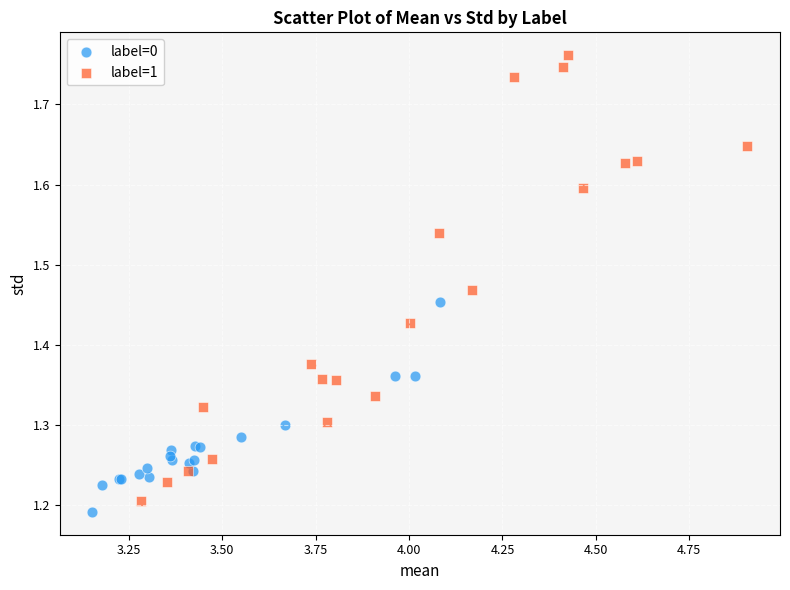

Which series reaches the maximum Y coordinate?

label=1